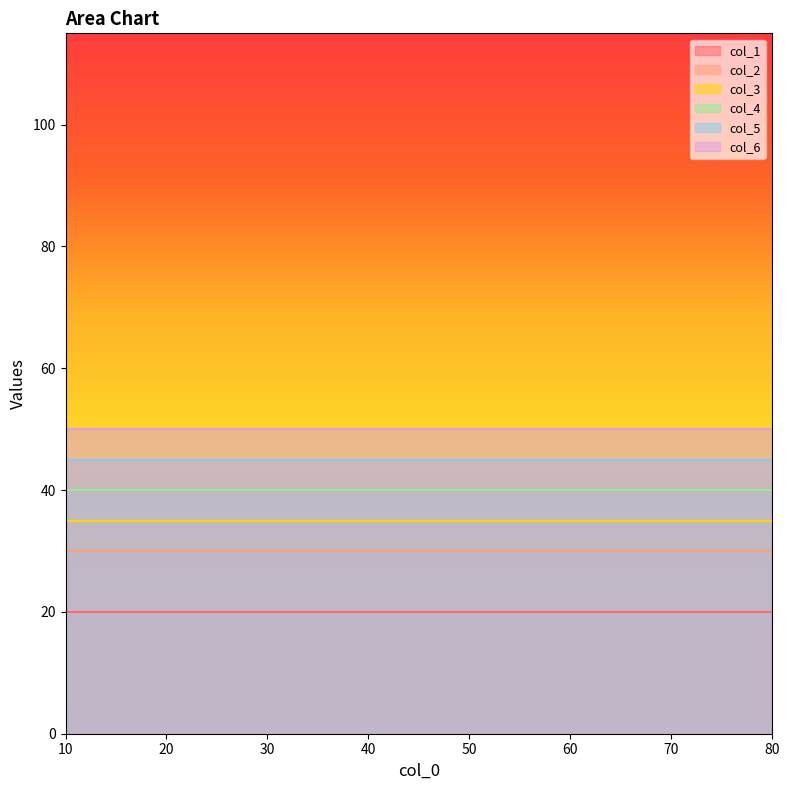

Reading left to right, transcribe all the data shown in this chart.

col_1: 20	20	20	20	20	20	20	20	20	20	20	20	20
col_2: 30	30	30	30	30	30	30	30	30	30	30	30	30
col_3: 35	35	35	35	35	35	35	35	35	35	35	35	35
col_4: 40	40	40	40	40	40	40	40	40	40	40	40	40
col_5: 45	45	45	45	45	45	45	45	45	45	45	45	45
col_6: 50	50	50	50	50	50	50	50	50	50	50	50	50